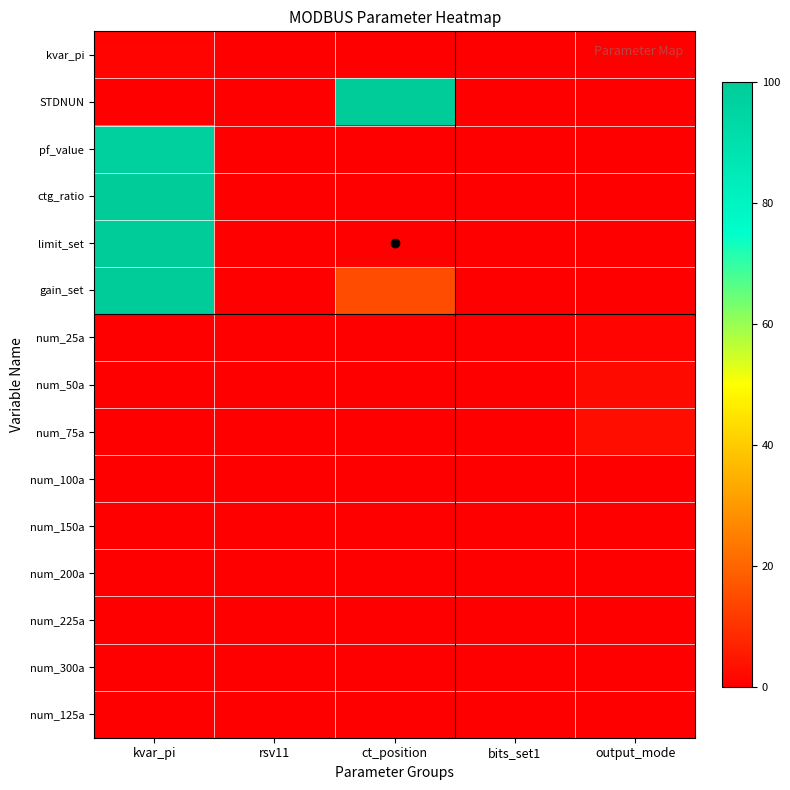

Count the number of data series in this chart.

15